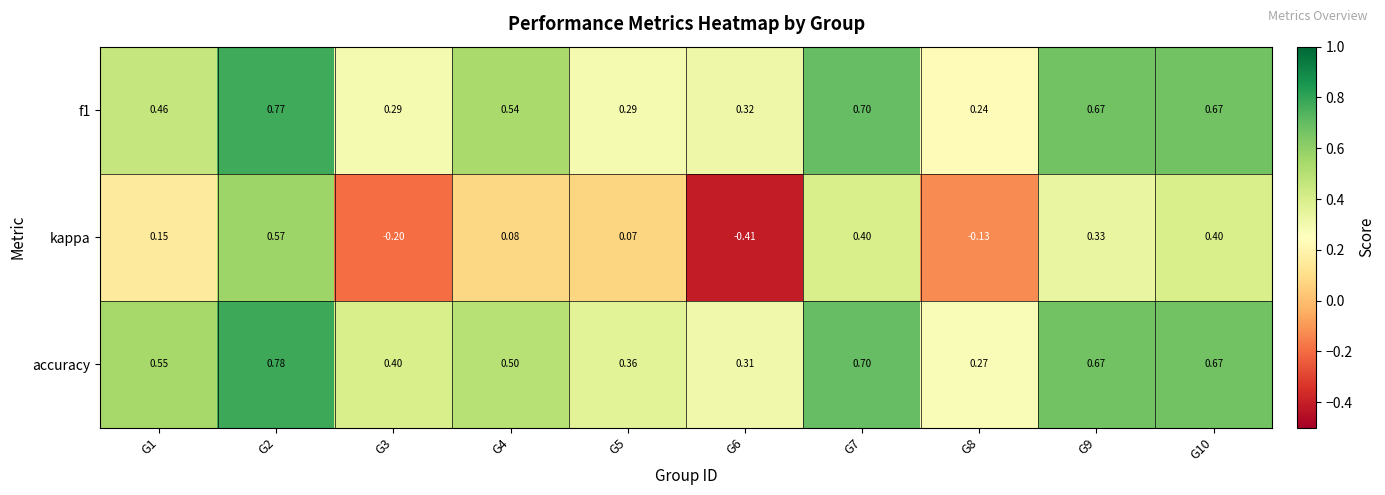

Is the value of accuracy at G9 greater than the value of f1 at G3?

Yes